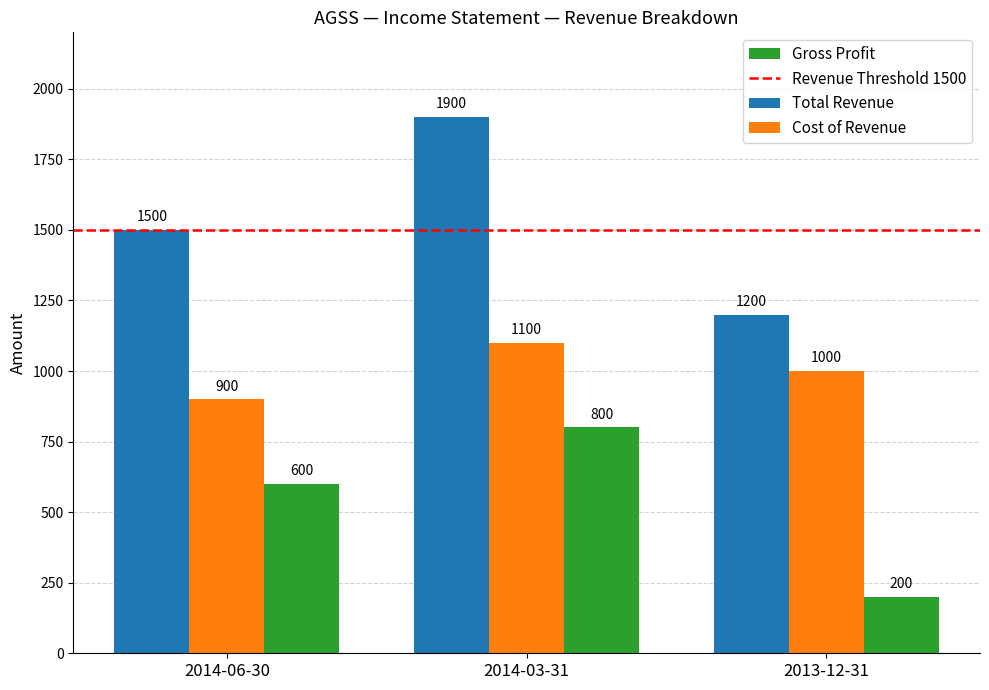

Where is Gross Profit nearest to the value 500?

2014-06-30